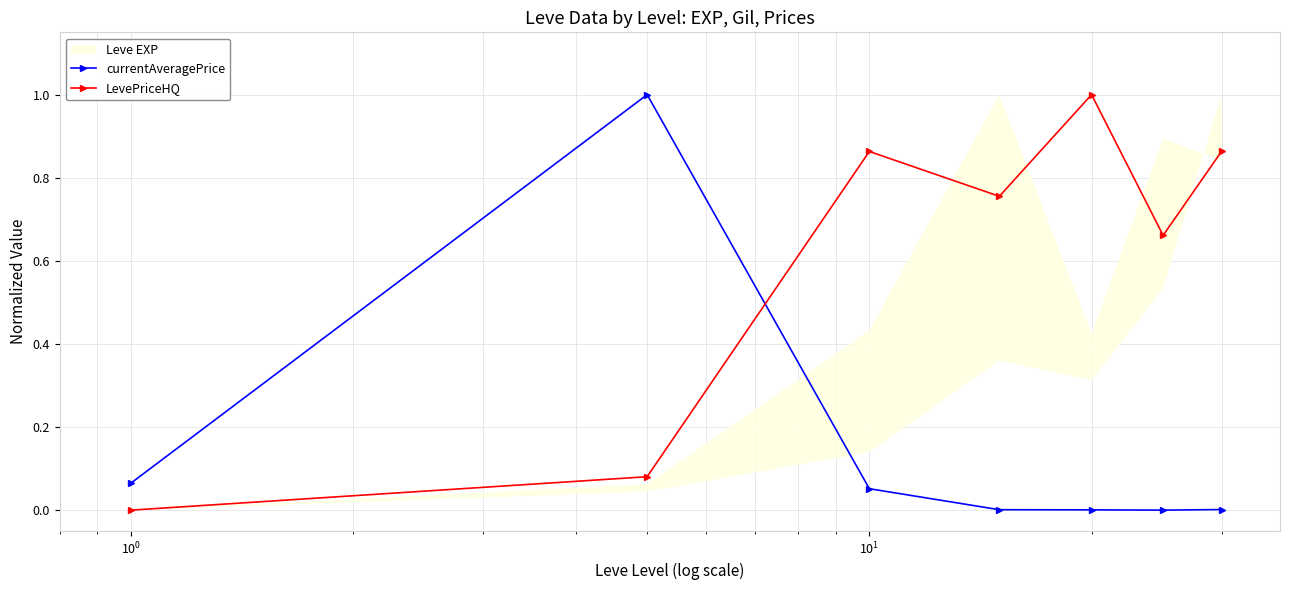

True or false: LevePriceHQ and currentAveragePrice cross at least once.

True